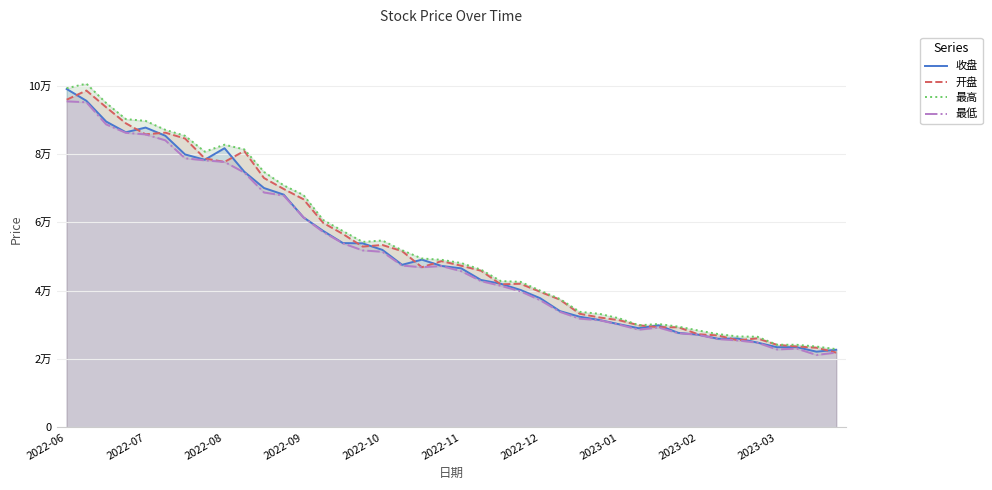

What is the total value across all series at 17?

198350